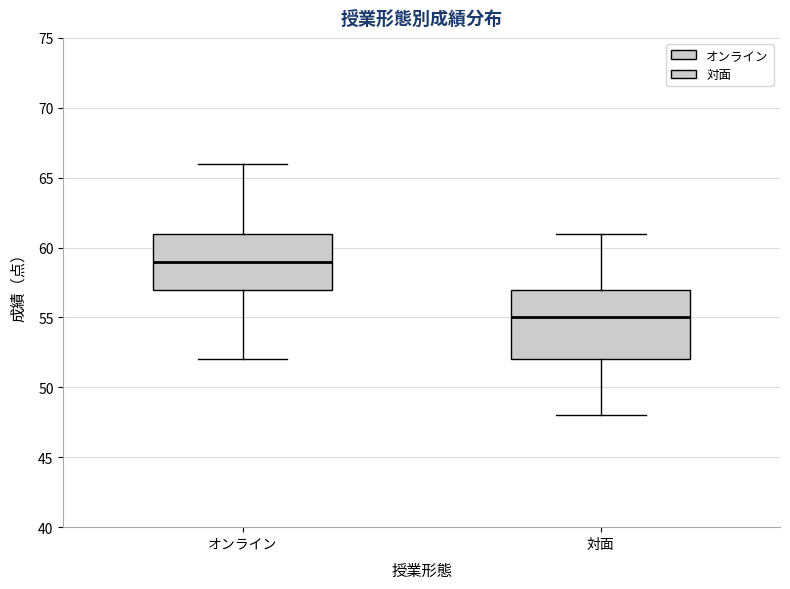

Where does the lower whisker of the box for 対面 end on the y-axis? The values are not printed on the chart, so give them approximately, as read against the axis.

48